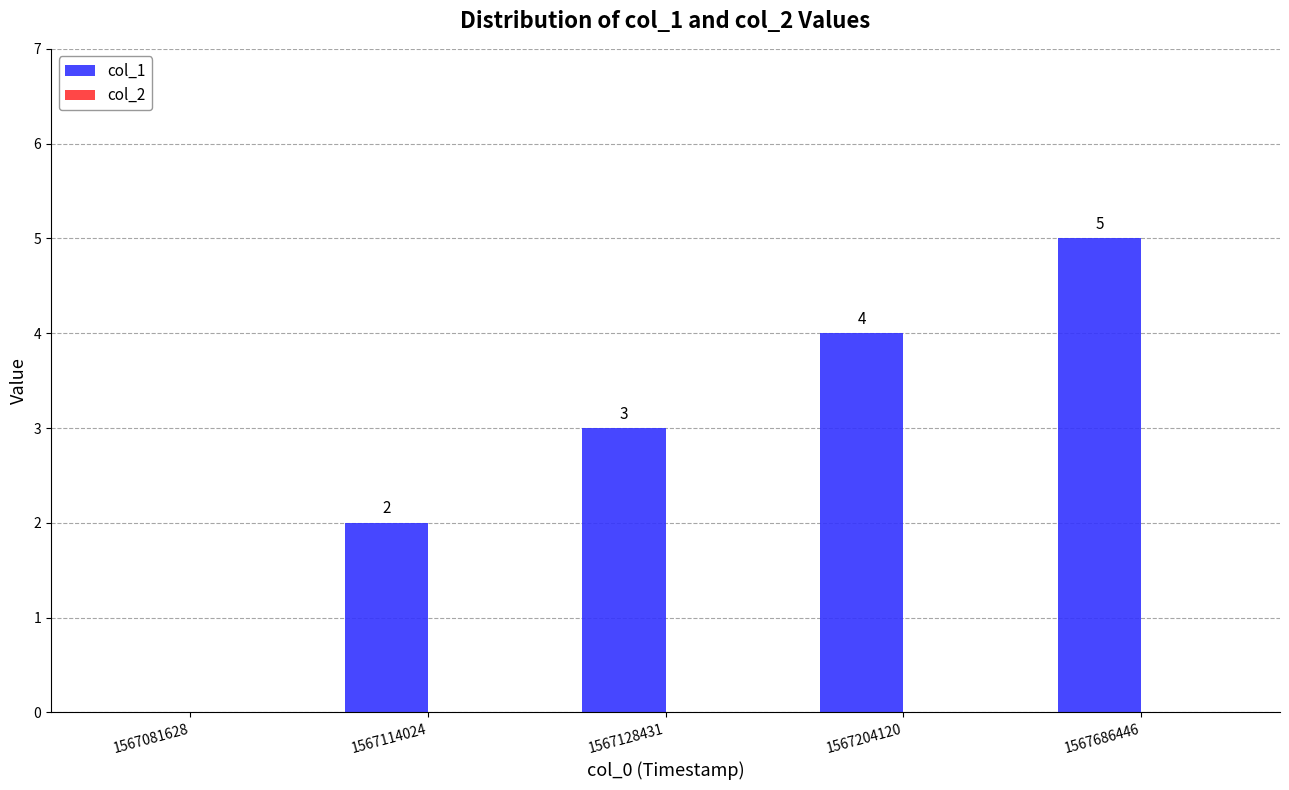

What is the maximum value shown in the chart?

5